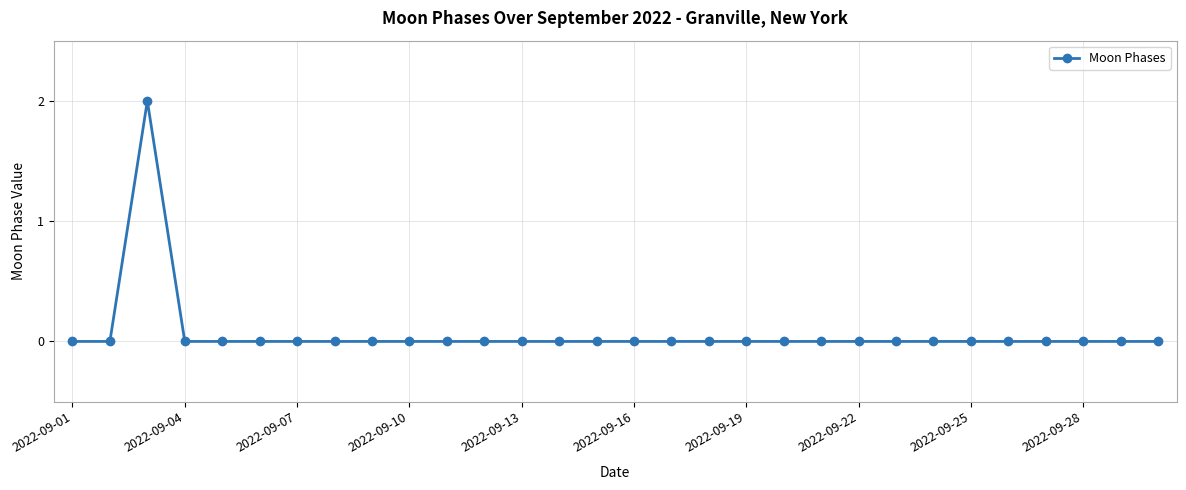

Reading right to left, extract all data points from this chart.

0	0	0	0	0	0	0	0	0	0	0	0	0	0	0	0	0	0	0	0	0	0	0	0	0	0	0	2	0	0